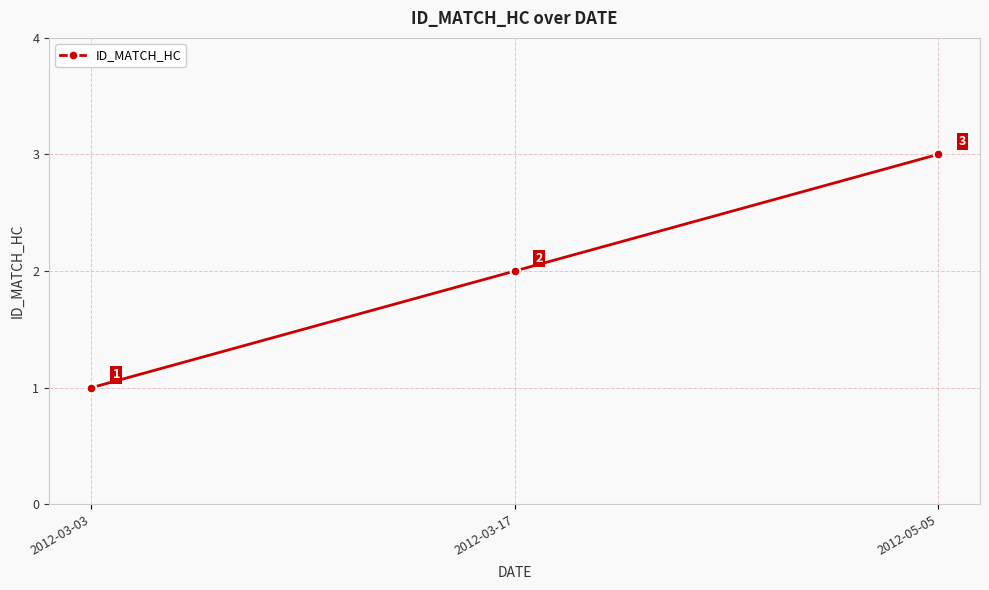

Between 2012-03-17 and 2012-05-05, which is larger?

2012-05-05